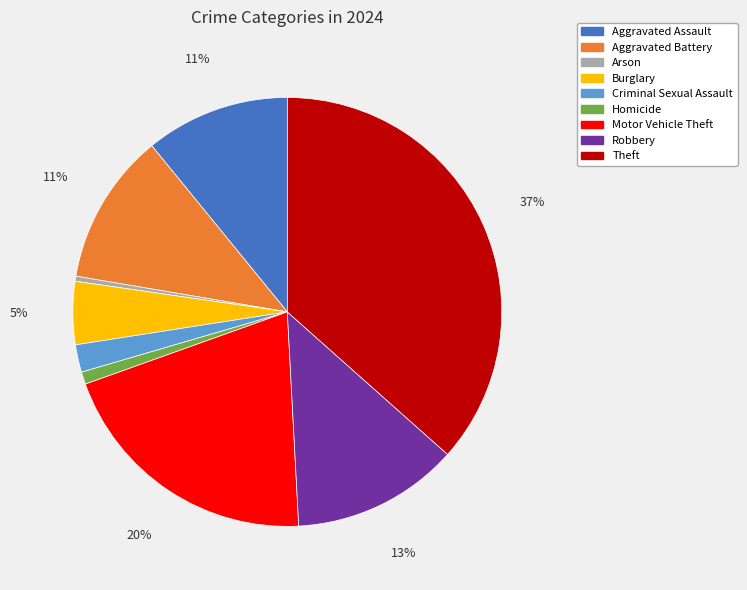

True or false: Homicide accounts for 8% of the total.

False